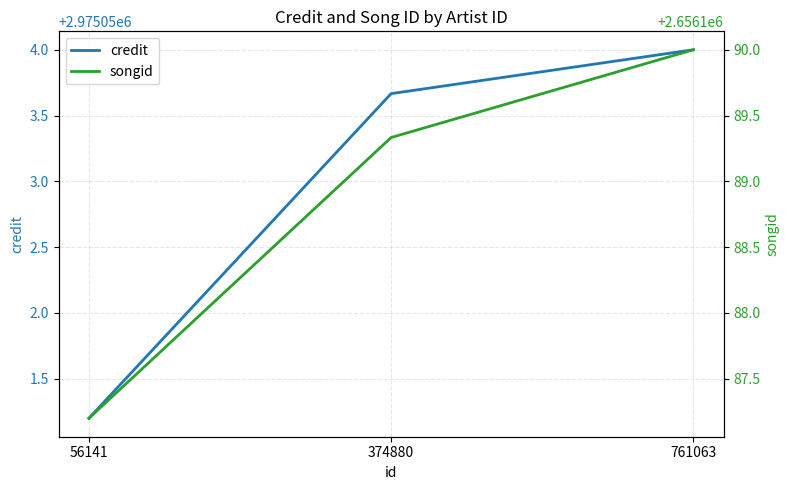

List the series in order of their overall mean, highest first.

credit, songid